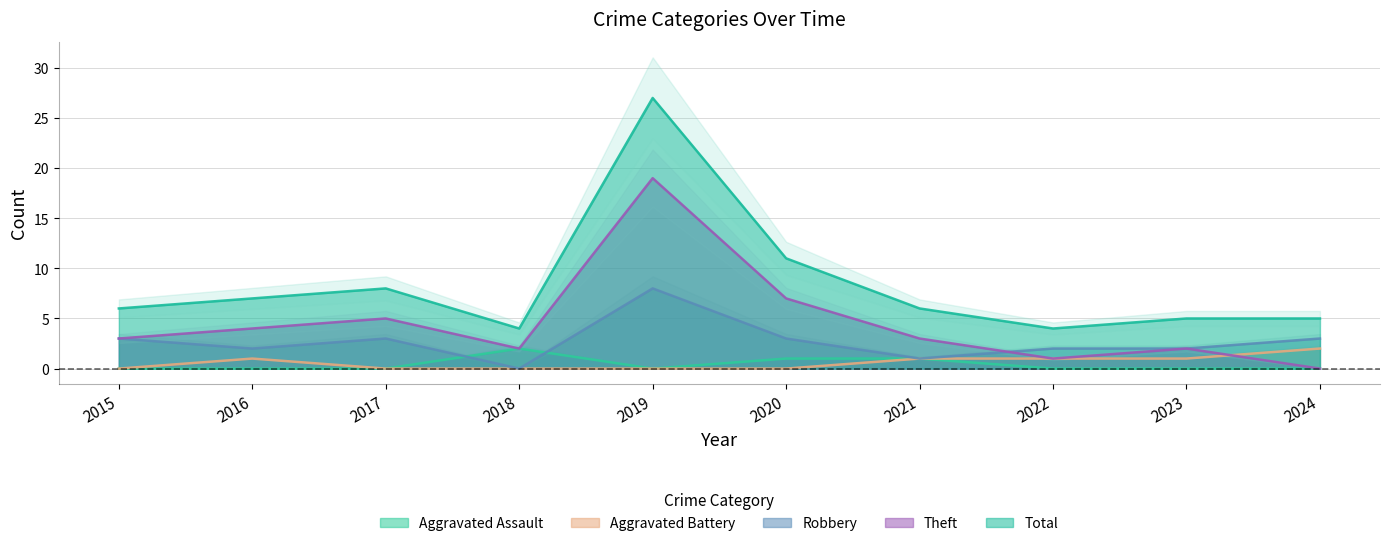

What is the approximate value of Theft at 2018?

2